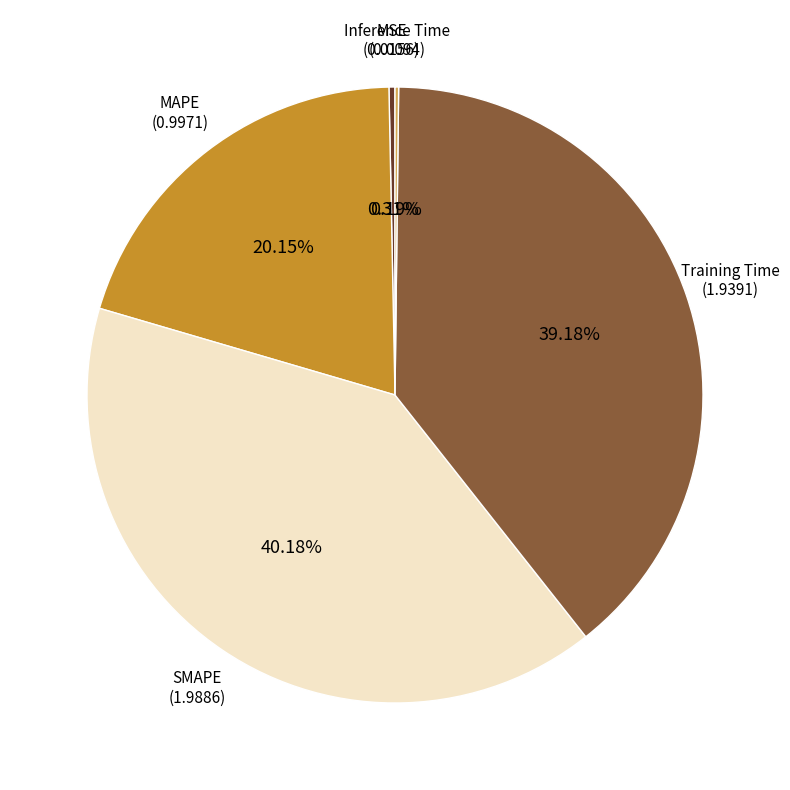

To the nearest percent, what is the difference between the SMAPE and MAPE slice percentages?

20%